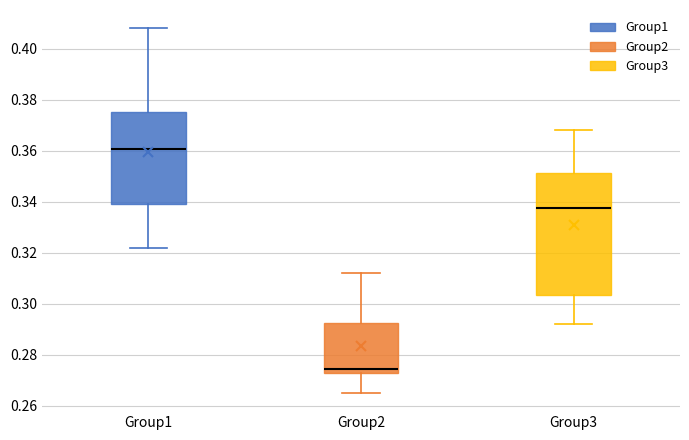

Reading left to right, transcribe this box plot: for each box, give where its median line is, the range the box spans, and where its two whiskers end, as read against the y-axis. The values are not printed on the chart, so give them approximately, as read against the axis.

Group1: median 0.360, box 0.340 to 0.376, whiskers 0.322 to 0.408
Group2: median 0.274, box 0.272 to 0.292, whiskers 0.266 to 0.312
Group3: median 0.338, box 0.304 to 0.352, whiskers 0.292 to 0.368